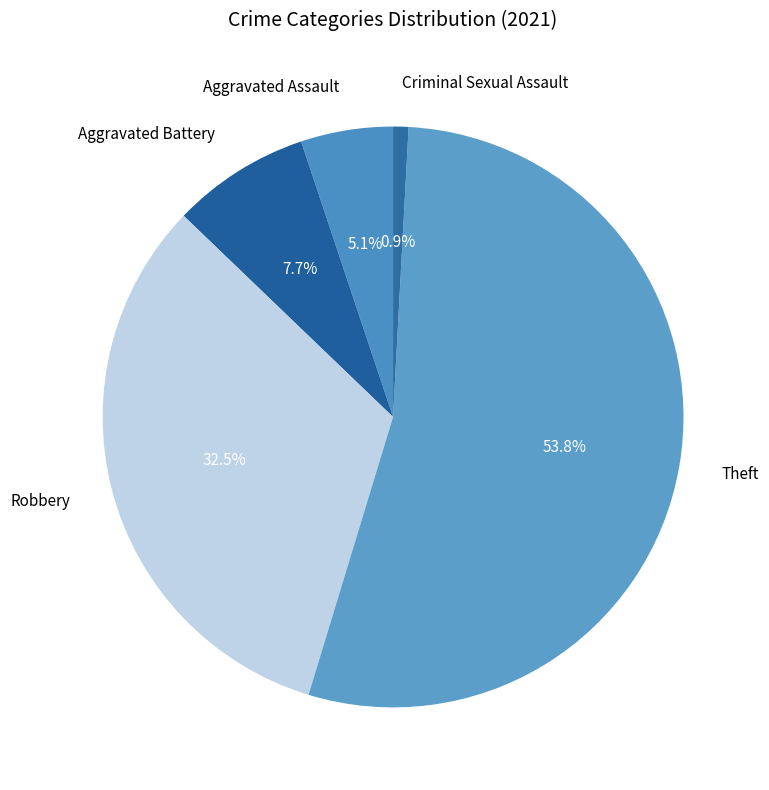

What percentage is the Aggravated Assault slice, to the nearest percent?

5%